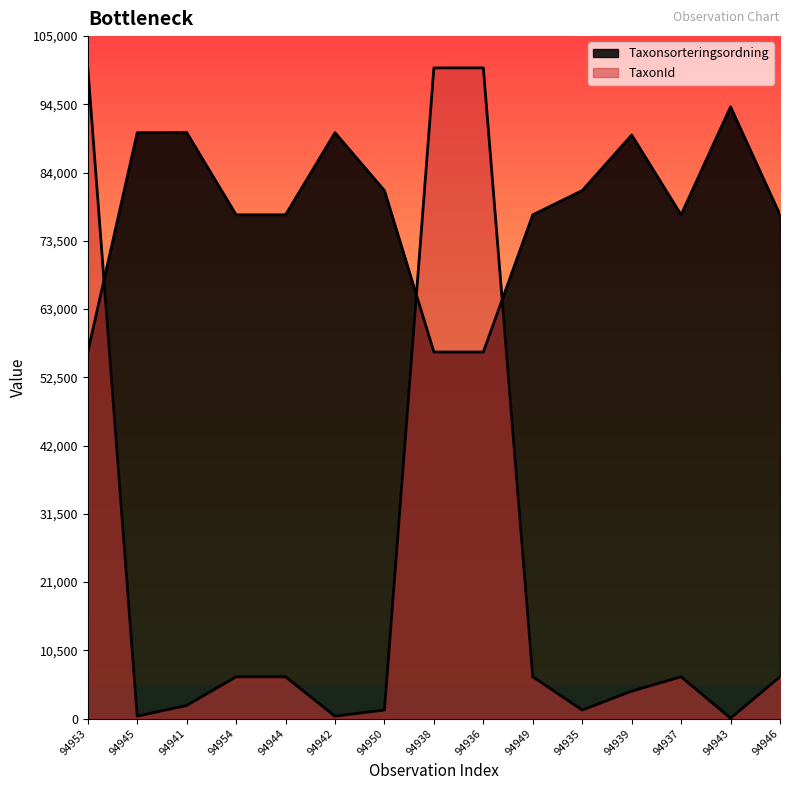

How many lines are shown in the chart?

2